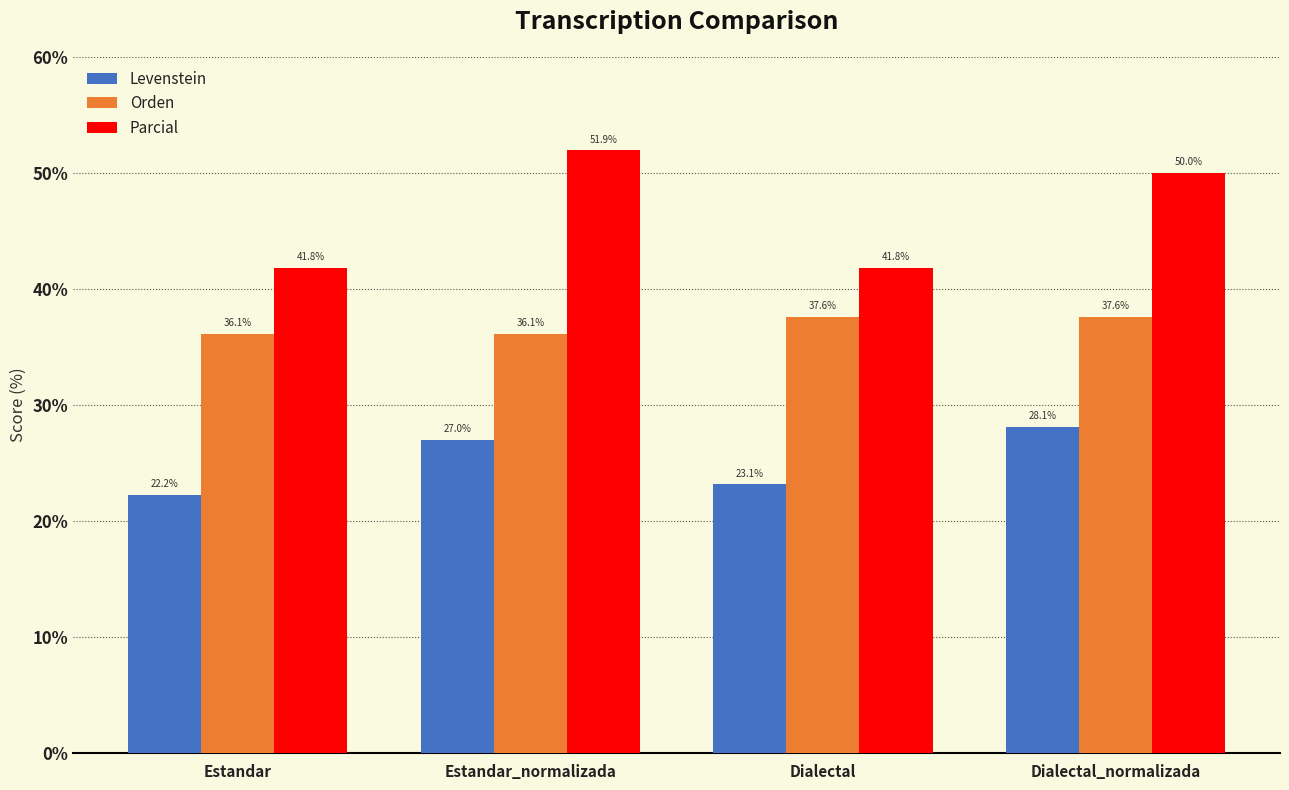

At which label does Levenstein first exceed 26?

Estandar_normalizada